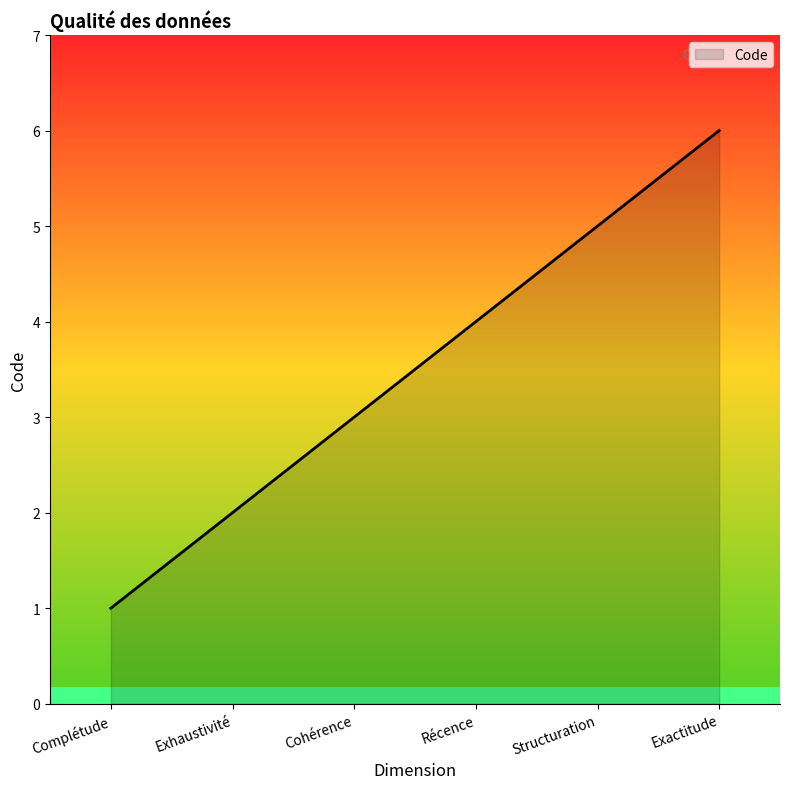

True or false: the data has more than 1 interior local peaks.

False